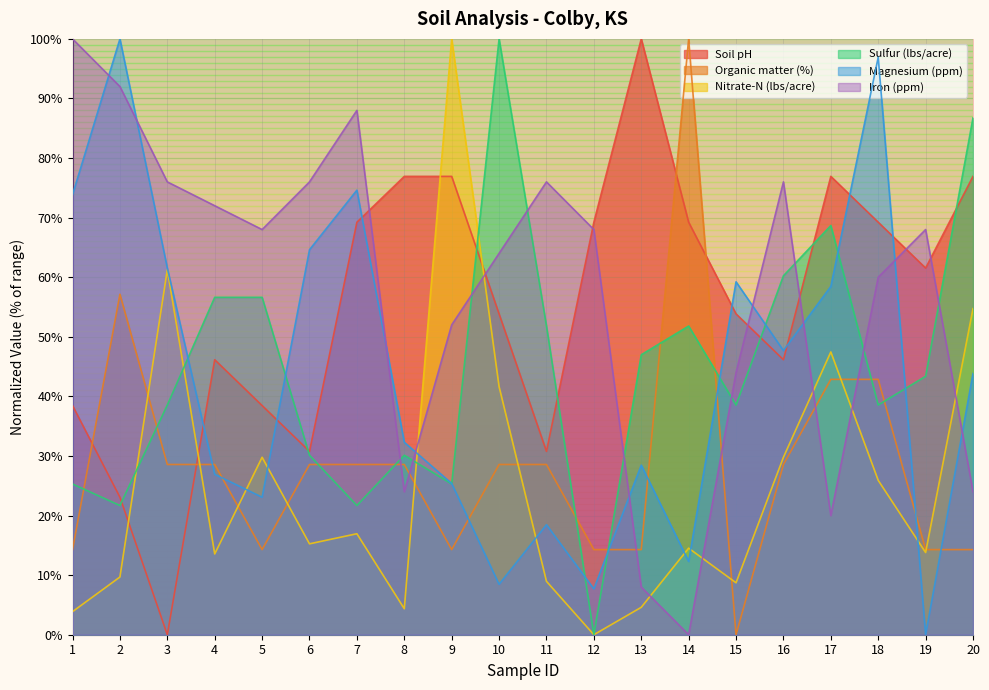

Count the number of data series in this chart.

6